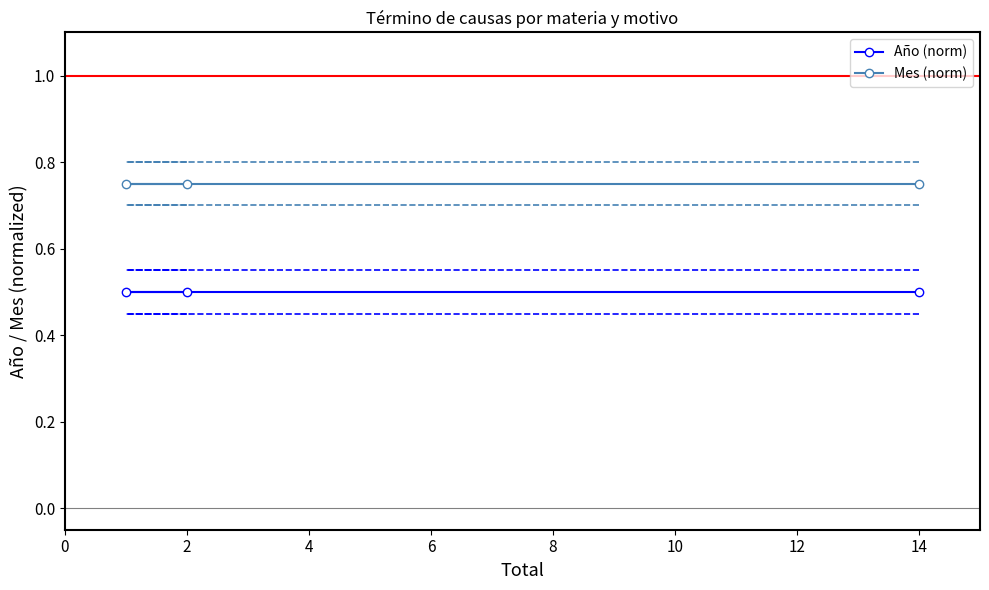

Is it true that Año (norm) equals 0.5 at 2?

True